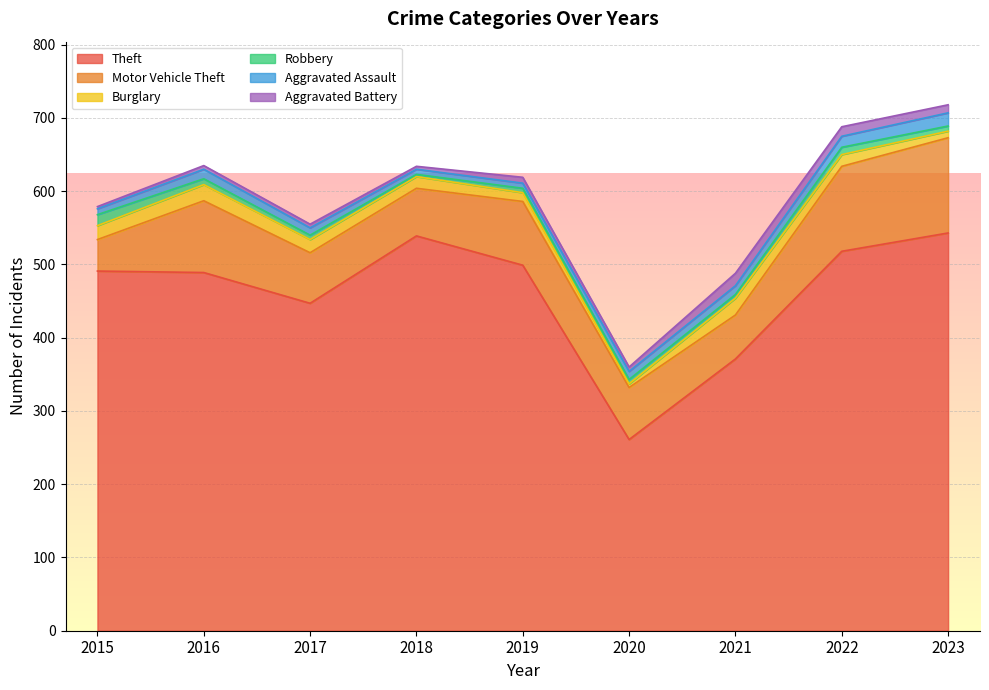

Between which two adjacent categories do Burglary and Aggravated Battery first intersect?

2019 and 2020